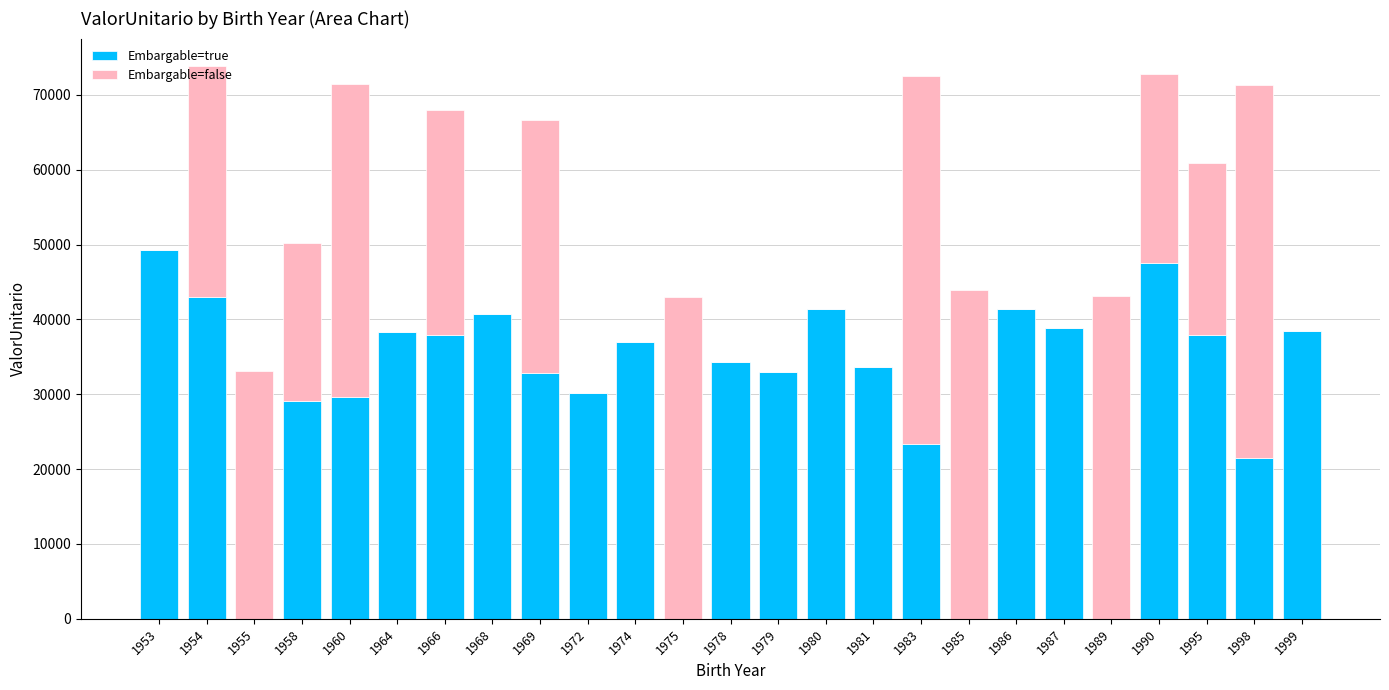

Is it true that Embargable=true equals 0.0 at 1975?

True